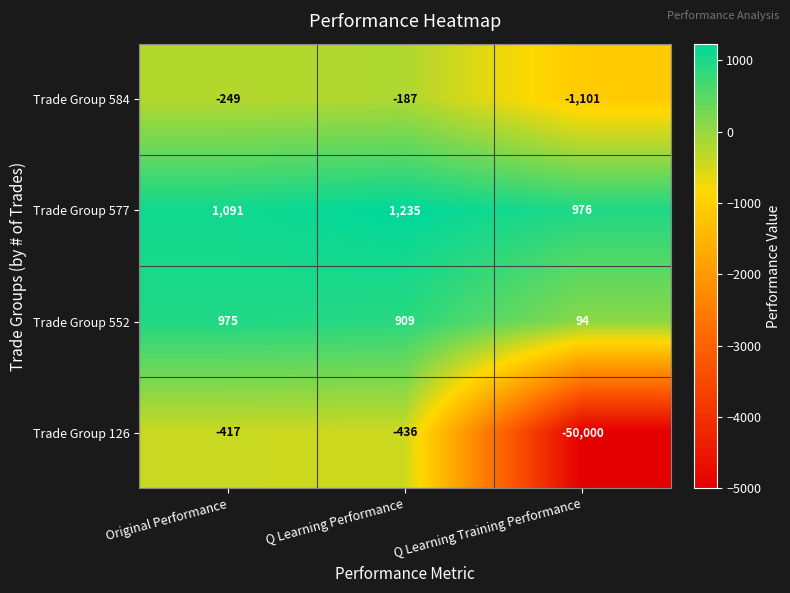

What is the sum of the Trade Group 577 values at Q Learning Training Performance and Original Performance?

2067